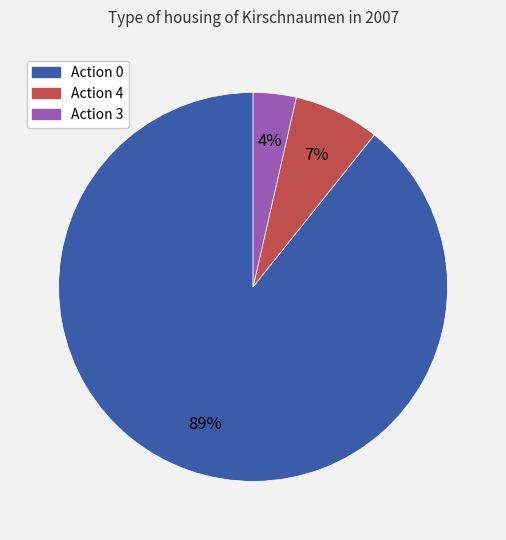

Is there any slice that represents more than half of the pie?

Yes